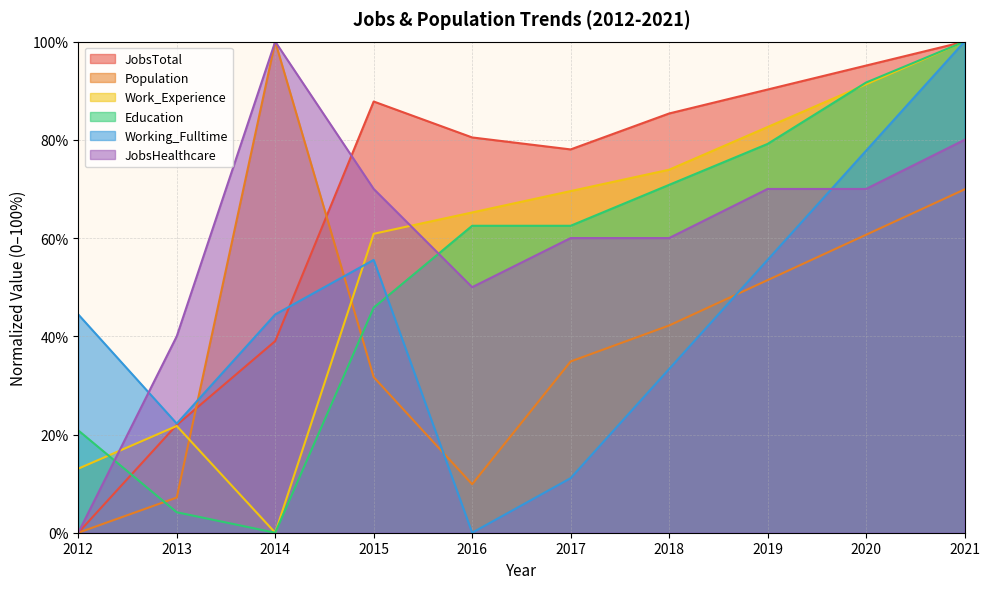

List the series in order of their peak value, highest first.

JobsTotal, Population, Work_Experience, Education, Working_Fulltime, JobsHealthcare